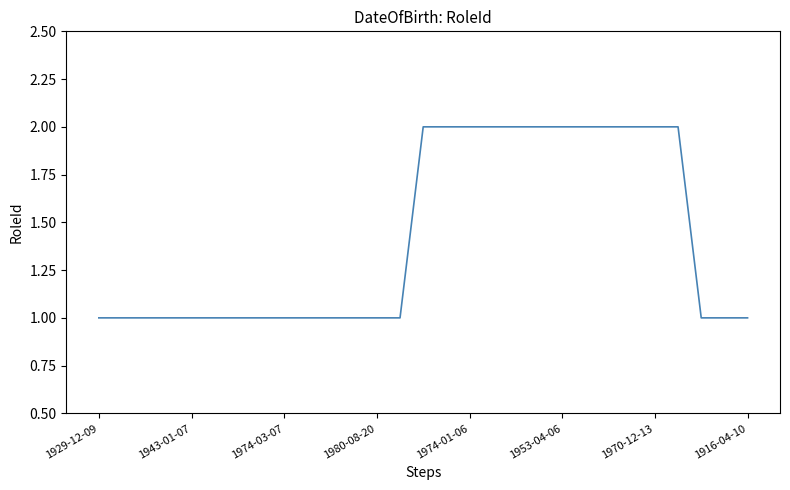

How many lines are shown in the chart?

1